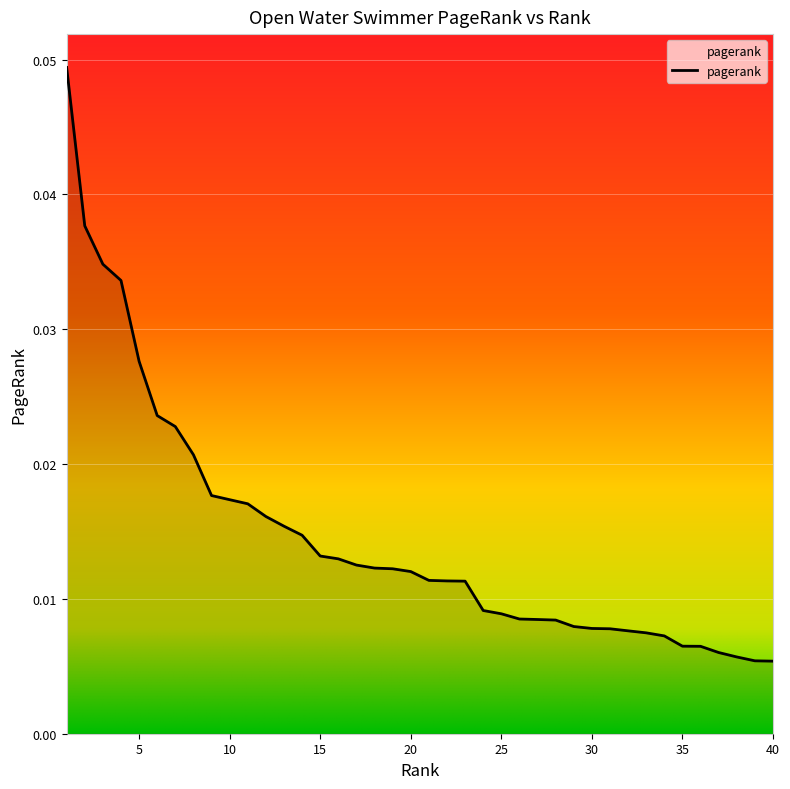

How many lines are shown in the chart?

1